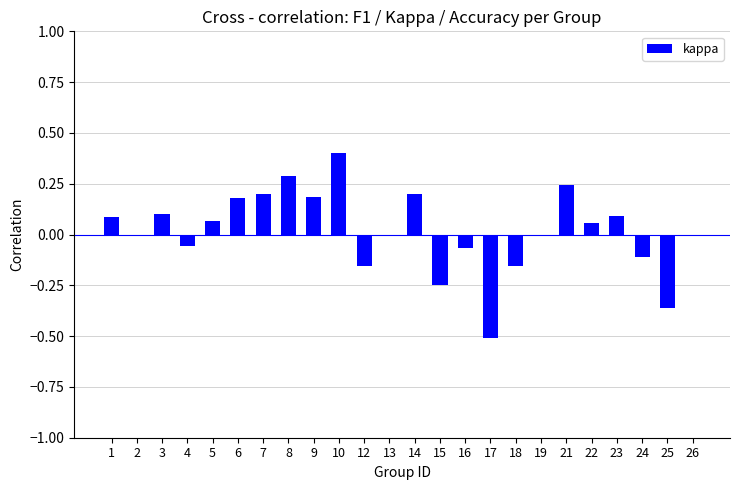

Which label corresponds to the largest value in the chart?

10